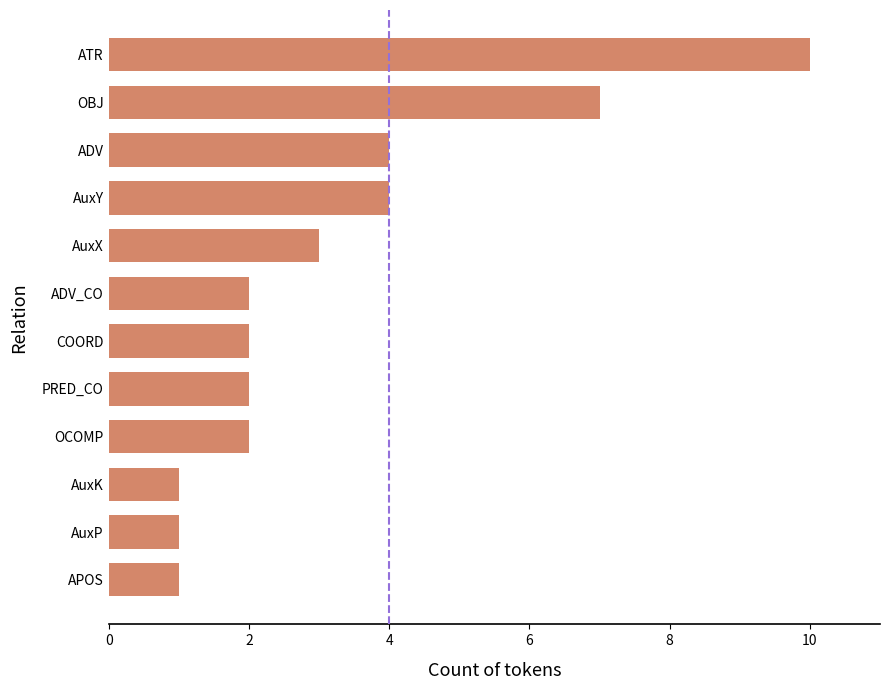

What is the smallest value displayed?

1